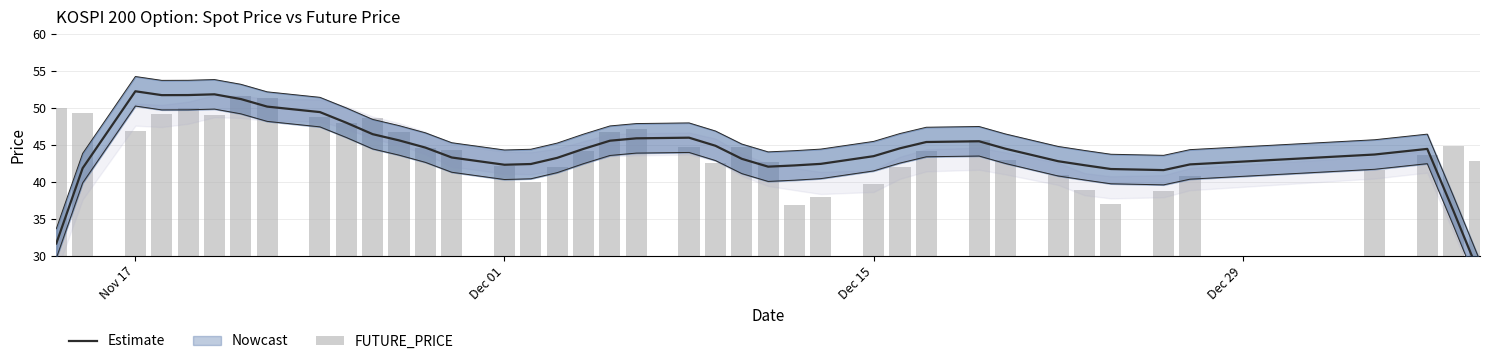

Is the value of Estimate at 14 greater than the value of FUTURE_PRICE at 15?

Yes